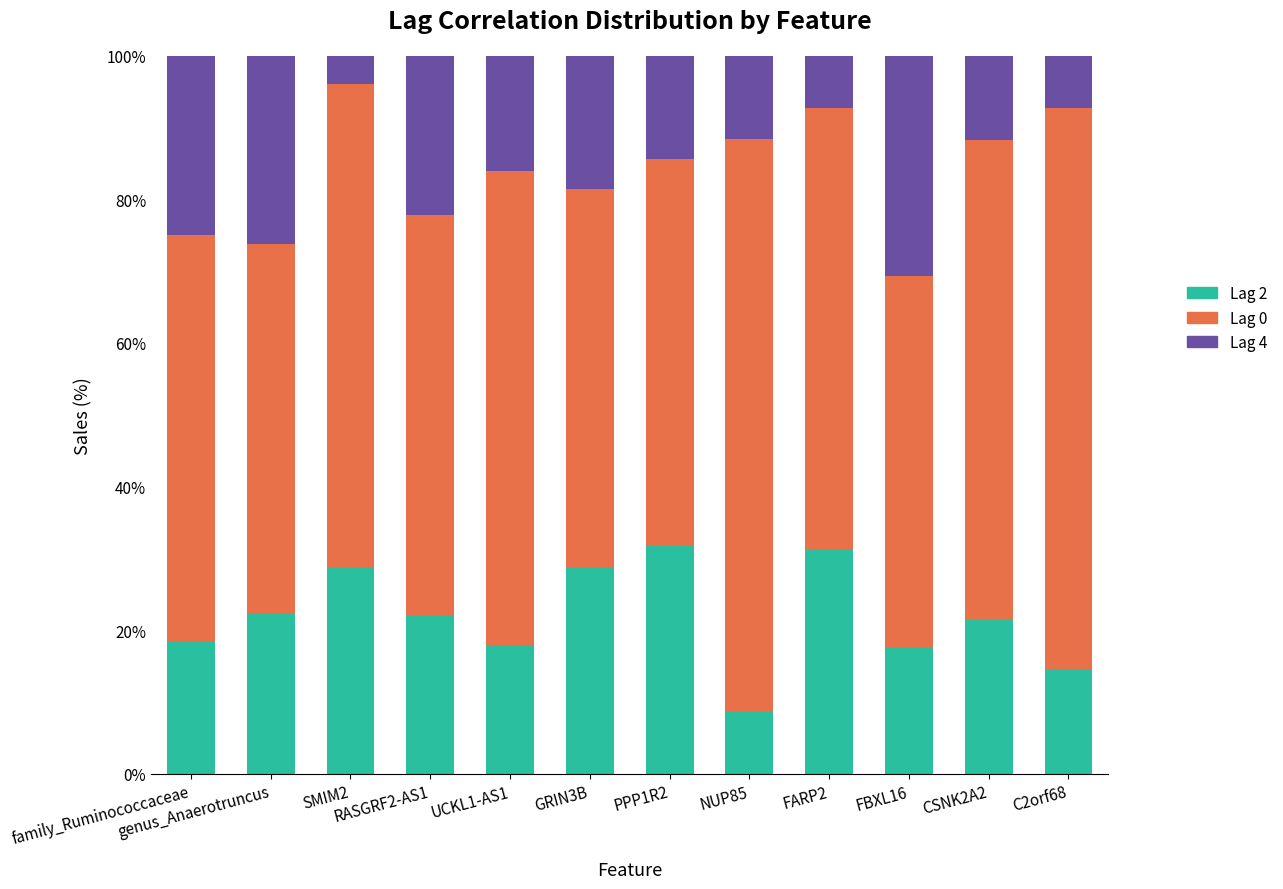

How many categories are shown in the chart?

12